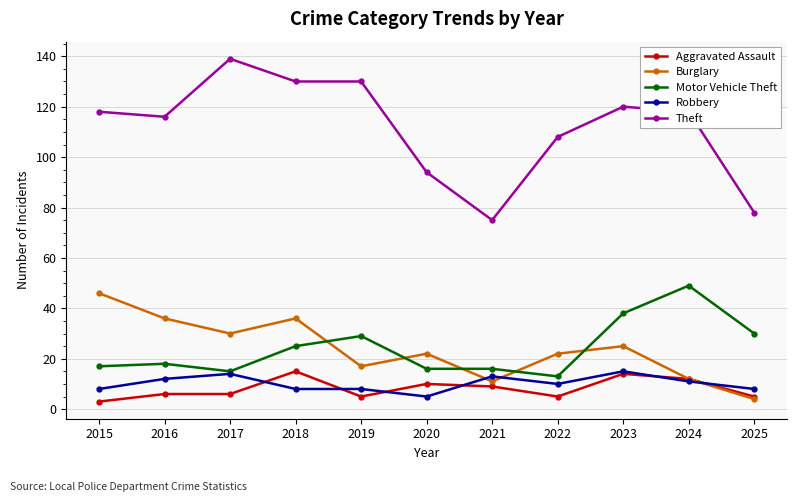

Does the chart have visible grid lines?

Yes